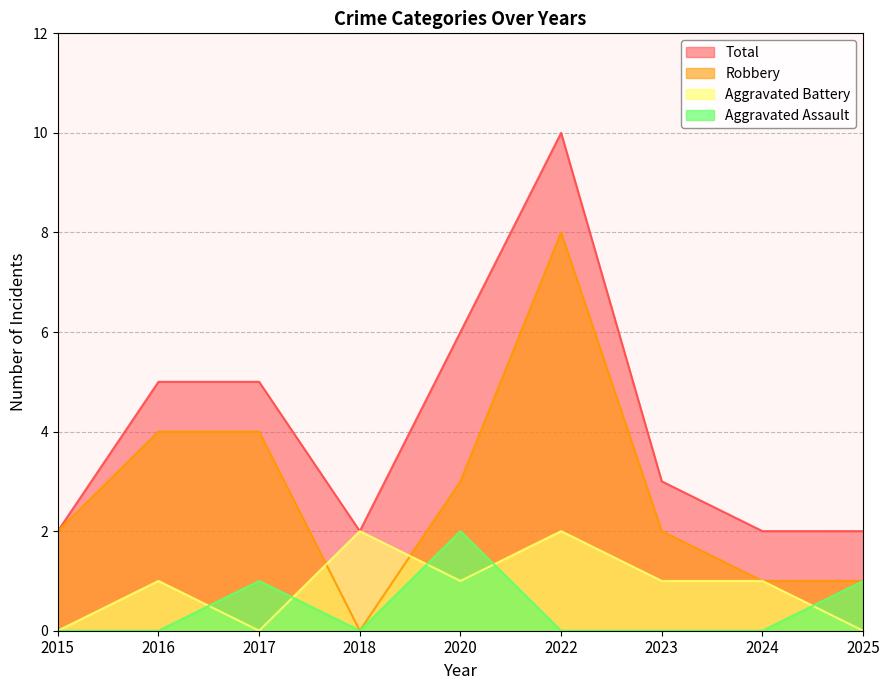

Which series has the widest spread of values?

Robbery